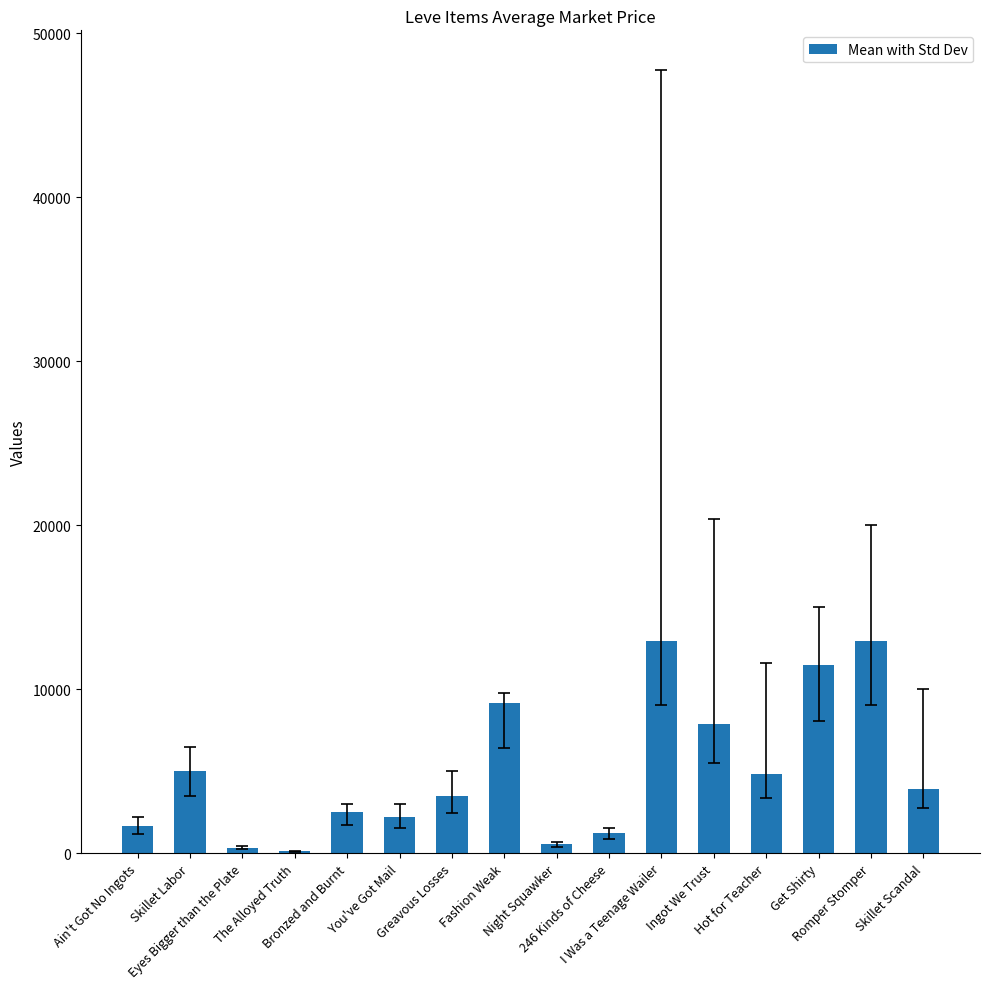

How many series are shown in this chart?

1